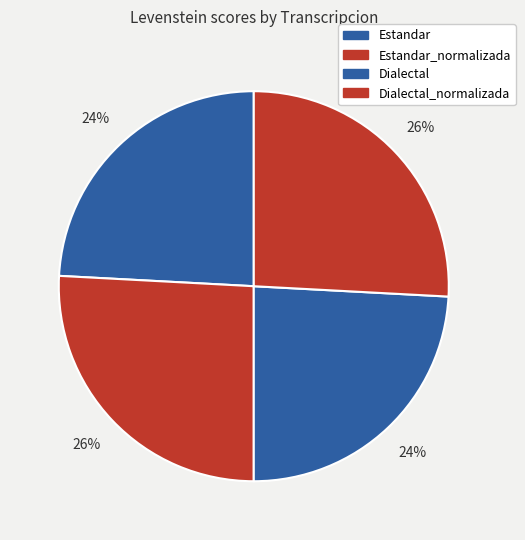

To the nearest percent, what is the difference between the largest and smallest slice percentages?

2%